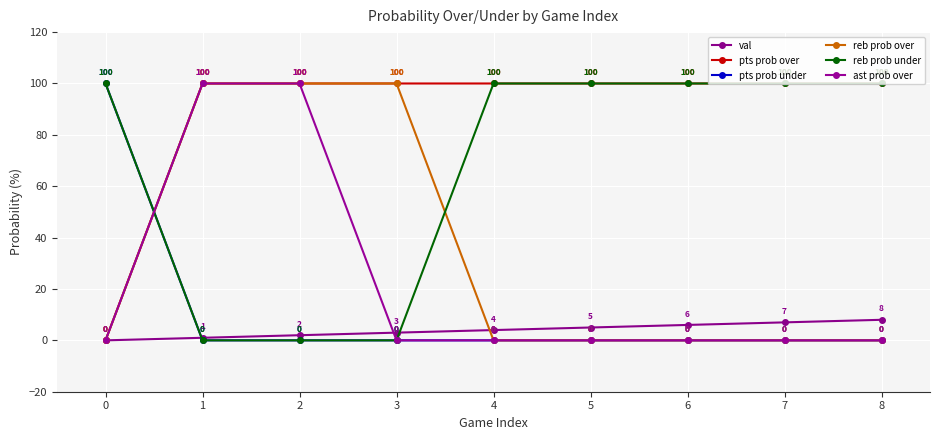

Reading left to right, what are all the values shown in this chart?

val: 0=0	1=1	2=2	3=3	4=4	5=5	6=6	7=7	8=8
pts prob over: 0=0	1=100	2=100	3=100	4=100	5=100	6=100	7=100	8=100
pts prob under: 0=100	1=0	2=0	3=0	4=0	5=0	6=0	7=0	8=0
reb prob over: 0=0	1=100	2=100	3=100	4=0	5=0	6=0	7=0	8=0
reb prob under: 0=100	1=0	2=0	3=0	4=100	5=100	6=100	7=100	8=100
ast prob over: 0=0	1=100	2=100	3=0	4=0	5=0	6=0	7=0	8=0